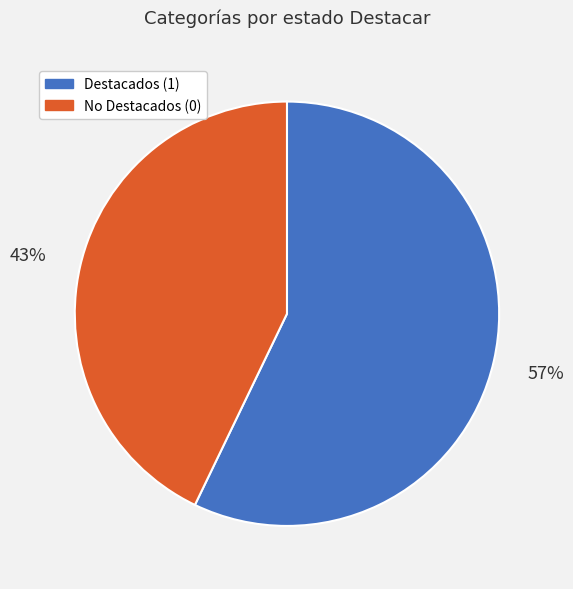

To the nearest percent, what portion does Destacados (1) represent?

57%